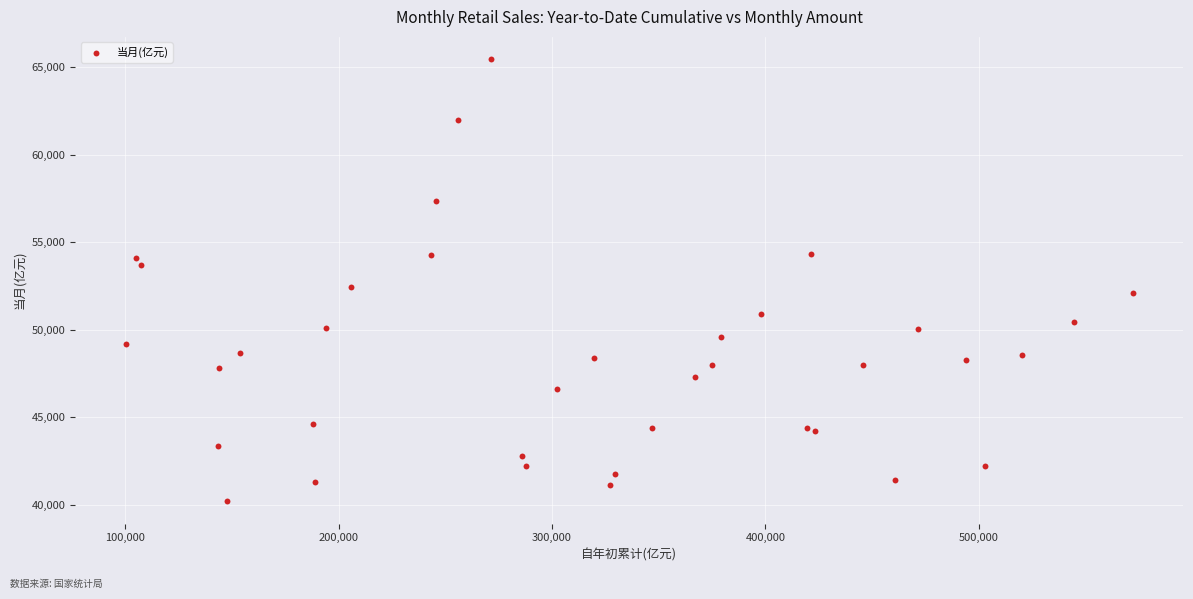

What Y value in the scatter plot is closest to 52833?

52420